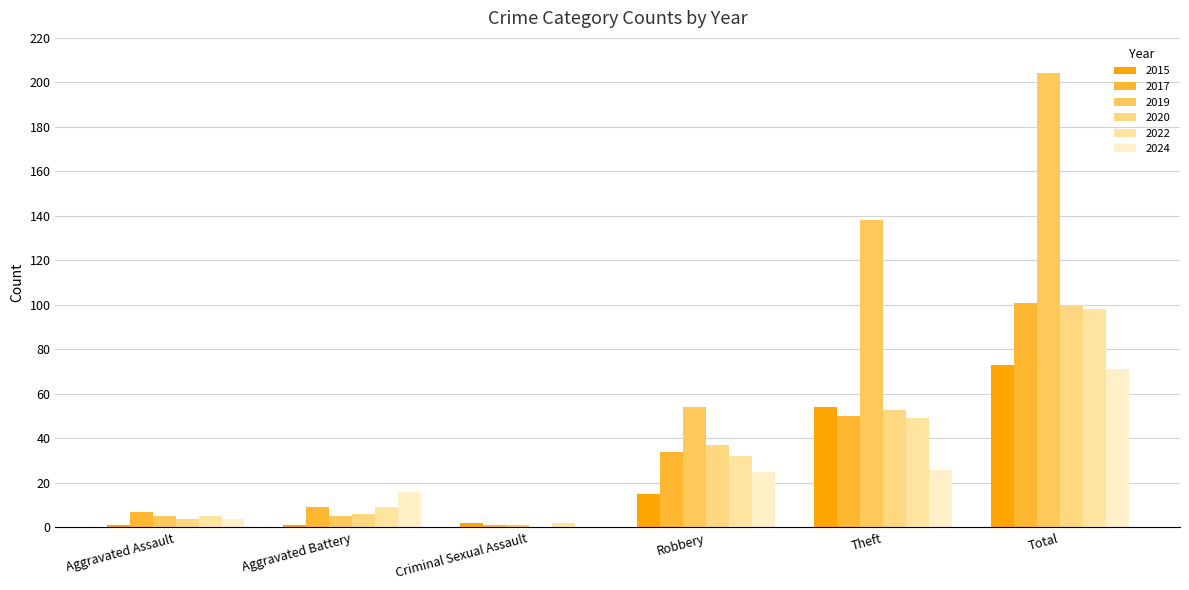

What is the total value across all series at Robbery?

197